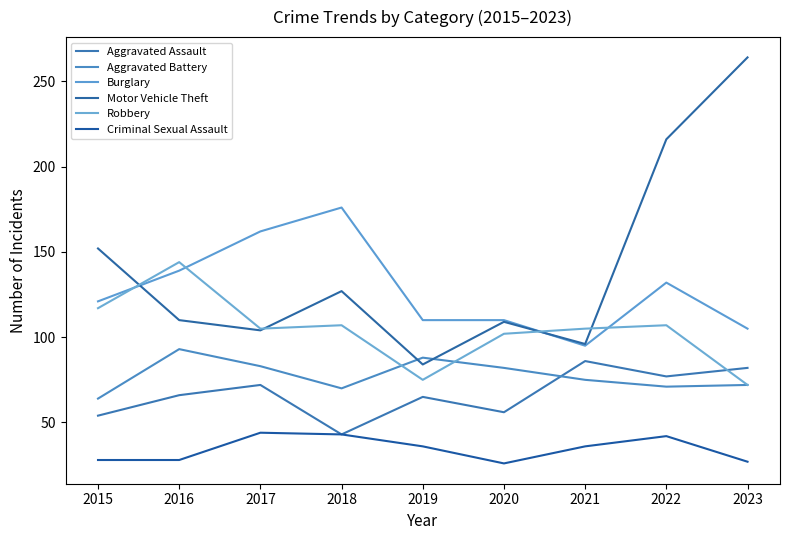

What is the value of the Motor Vehicle Theft point at the 4th from the left?

127